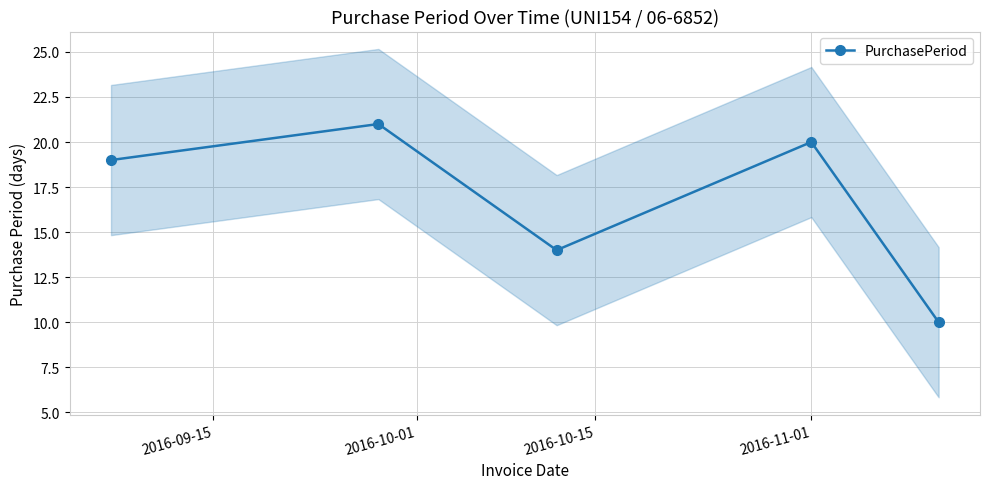

What is the difference between the second highest and minimum values?

10